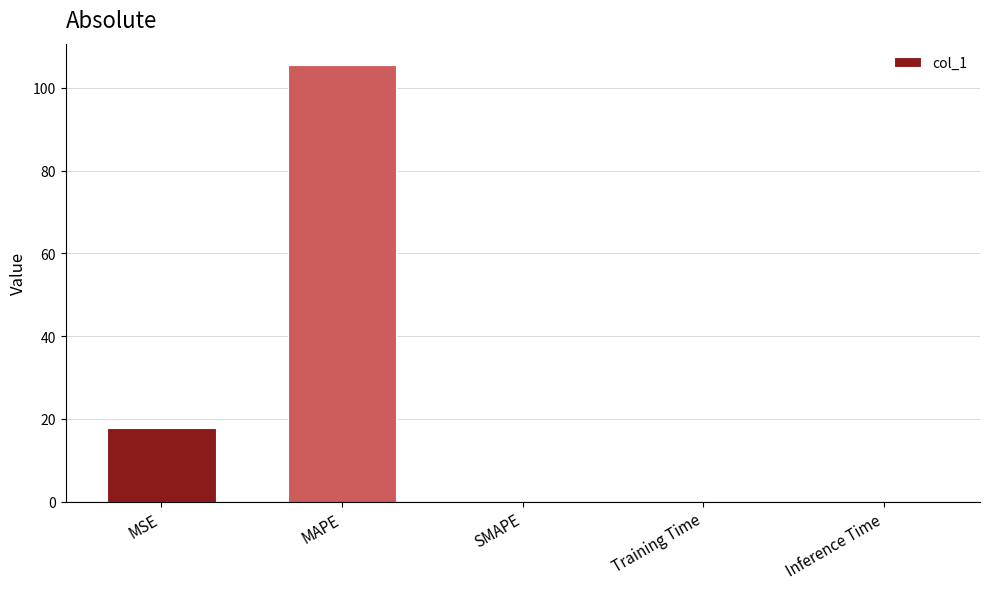

Read the value at MAPE.

105.4